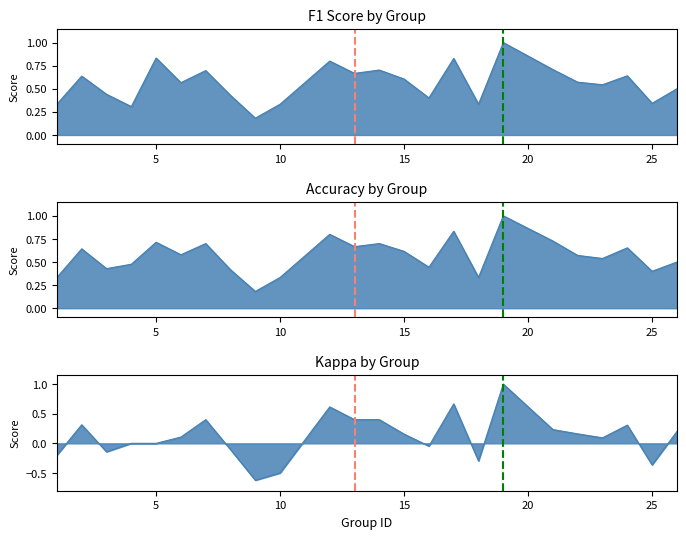

Which category has the highest value across all series?

19